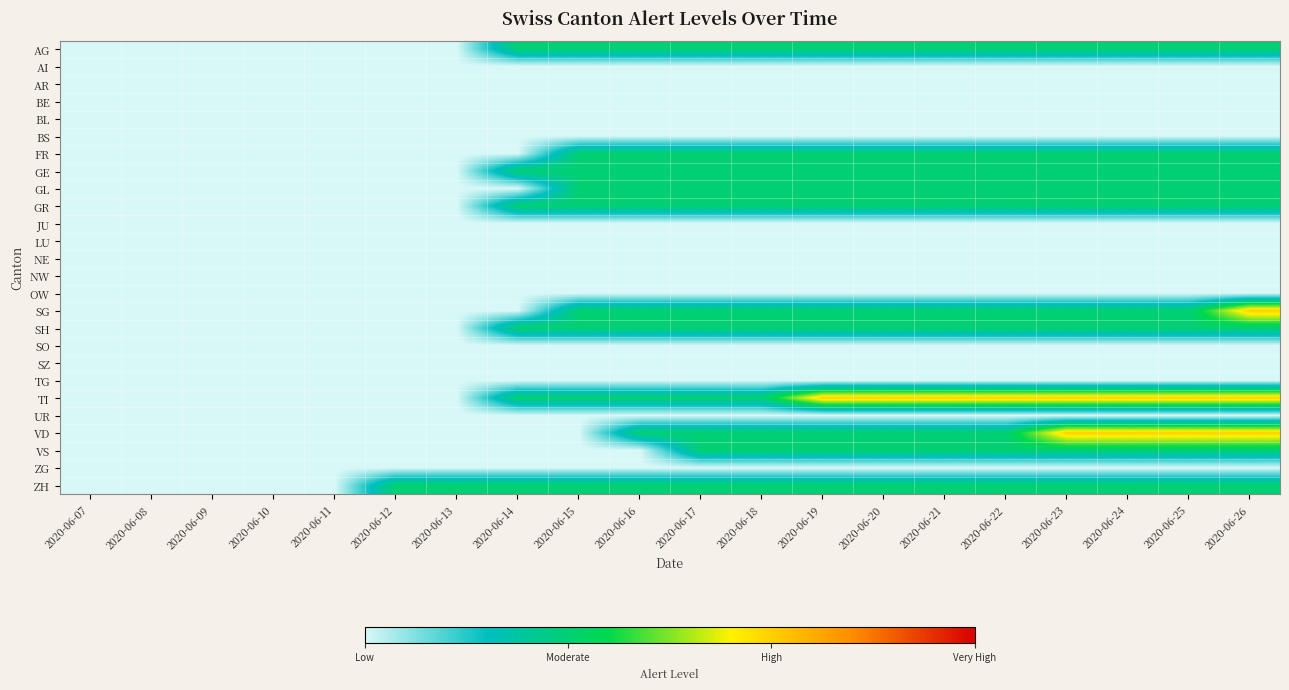

Which has a higher value, 2020-06-20 or 2020-06-19?

2020-06-20